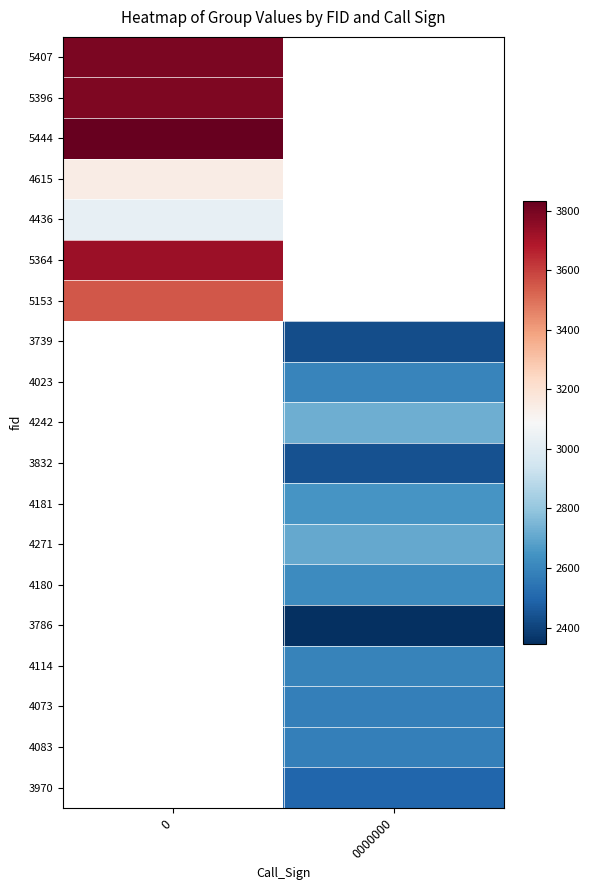

Is the value of 5407 at 0 greater than the value of 4023 at 0?

No